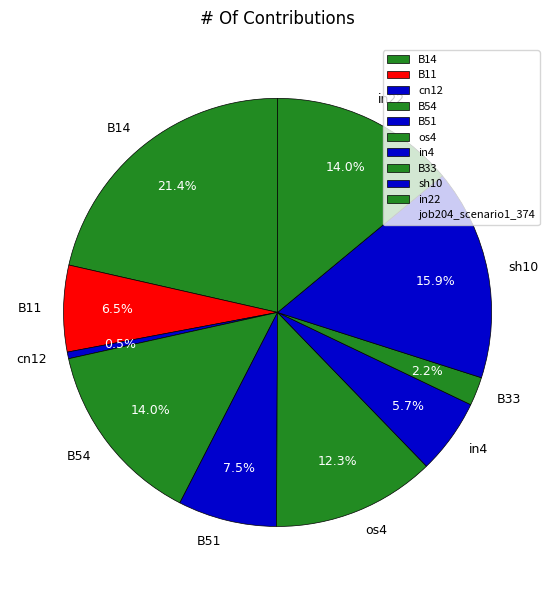

To the nearest percent, what is the difference between the os4 and B14 slice percentages?

9%